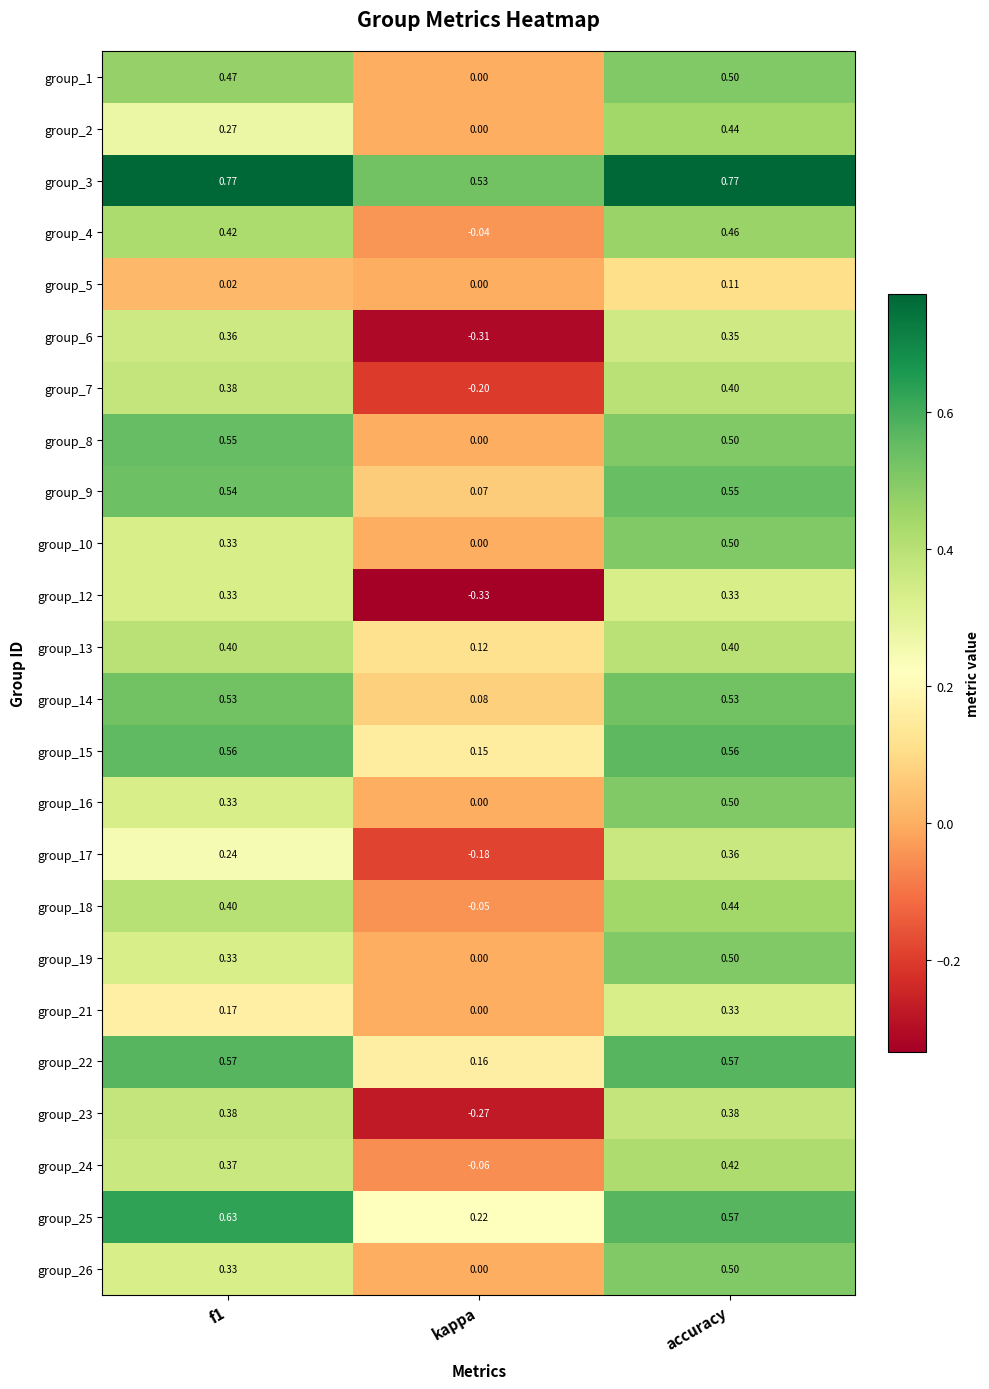

Is the value of group_7 at kappa greater than the value of group_10 at f1?

No